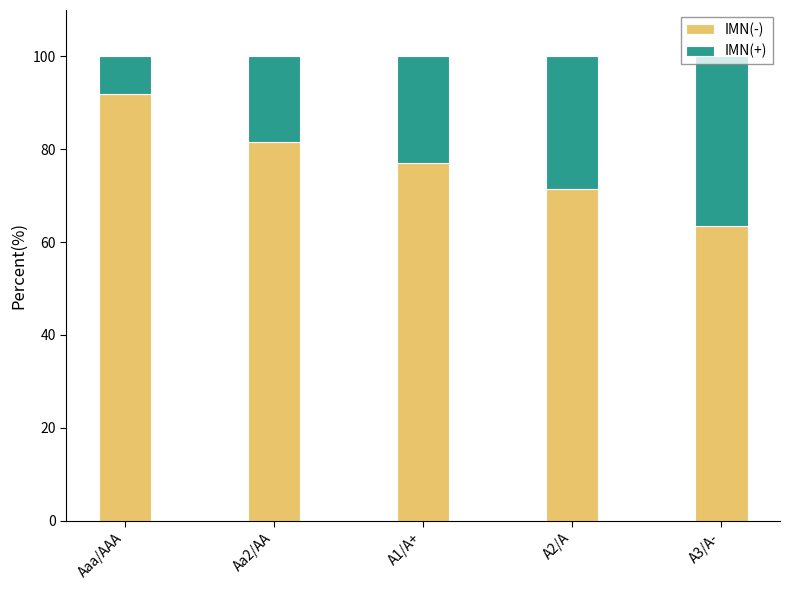

How many distinct data groups are displayed?

2